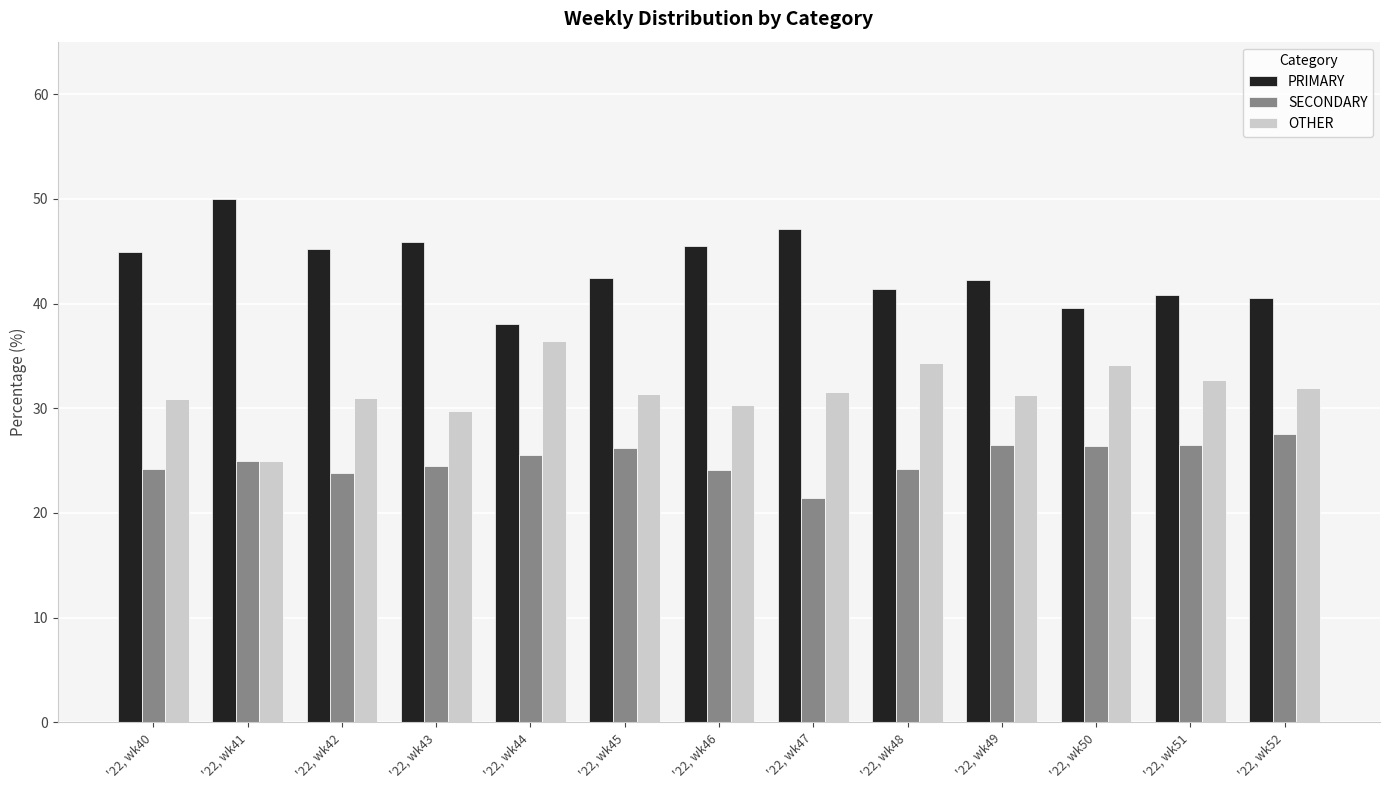

True or false: SECONDARY has a value of 26.4 at '22, wk50.

True